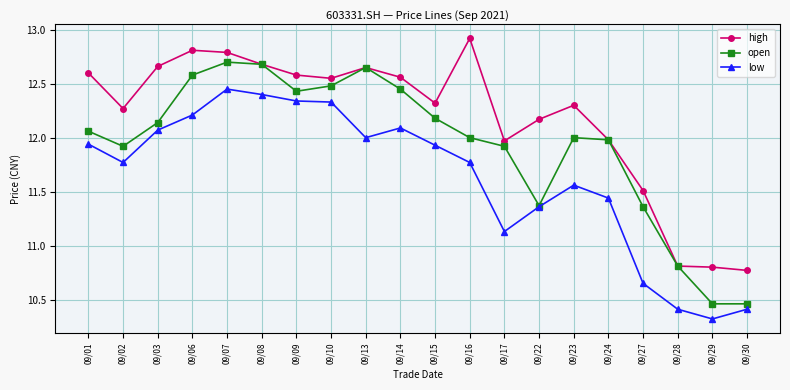

What are all the series names shown in the legend?

high, open, low